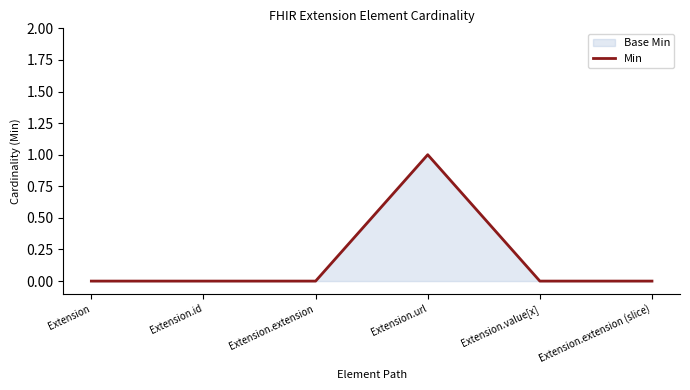

Rank the categories by value from highest to lowest.

Extension.url, Extension, Extension.id, Extension.extension, Extension.value[x], Extension.extension (slice)